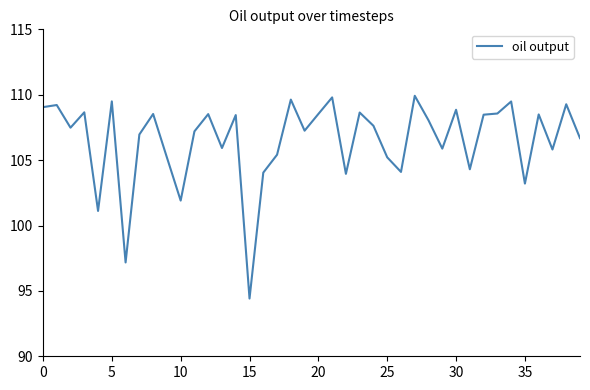

How many lines are shown in the chart?

1